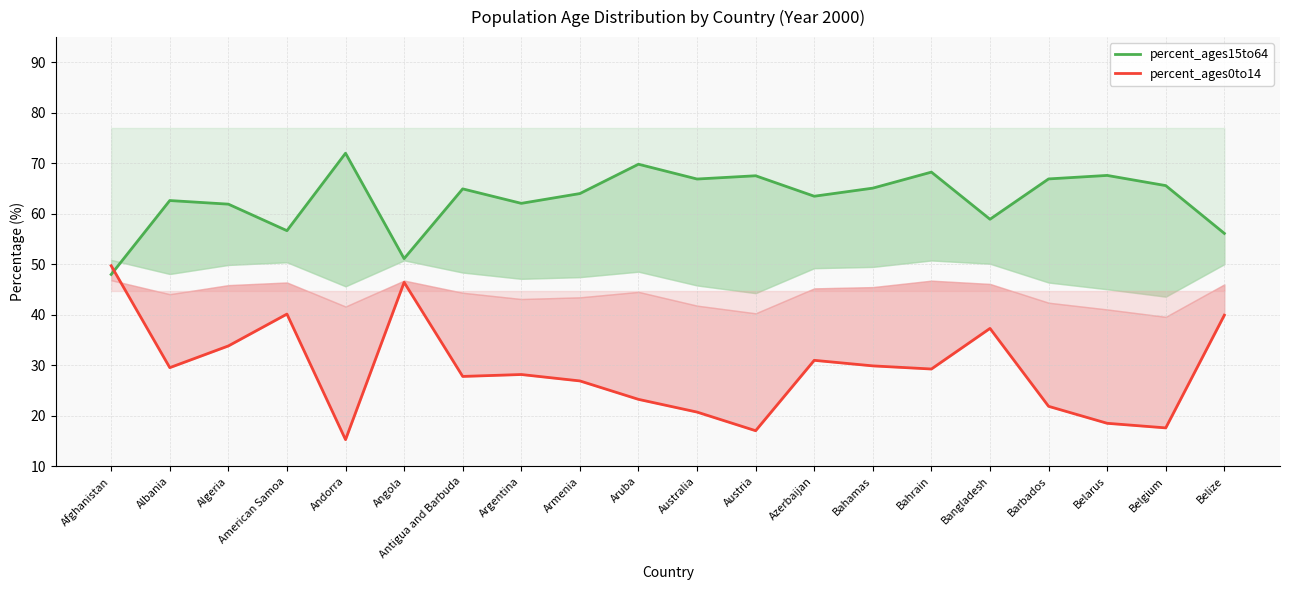

Reading left to right, list all the values displayed in this chart.

percent_ages15to64: Afghanistan=48.0	Albania=62.6	Algeria=61.9	American Samoa=56.7	Andorra=72.0	Angola=51.1	Antigua and Barbuda=64.9	Argentina=62.1	Armenia=64.0	Aruba=69.8	Australia=66.9	Austria=67.5	Azerbaijan=63.5	Bahamas=65.1	Bahrain=68.3	Bangladesh=58.9	Barbados=66.9	Belarus=67.6	Belgium=65.6	Belize=56.1
percent_ages0to14: Afghanistan=49.7	Albania=29.5	Algeria=33.8	American Samoa=40.1	Andorra=15.3	Angola=46.4	Antigua and Barbuda=27.8	Argentina=28.2	Armenia=26.9	Aruba=23.3	Australia=20.7	Austria=17.1	Azerbaijan=31.0	Bahamas=29.9	Bahrain=29.3	Bangladesh=37.3	Barbados=21.9	Belarus=18.5	Belgium=17.6	Belize=39.9